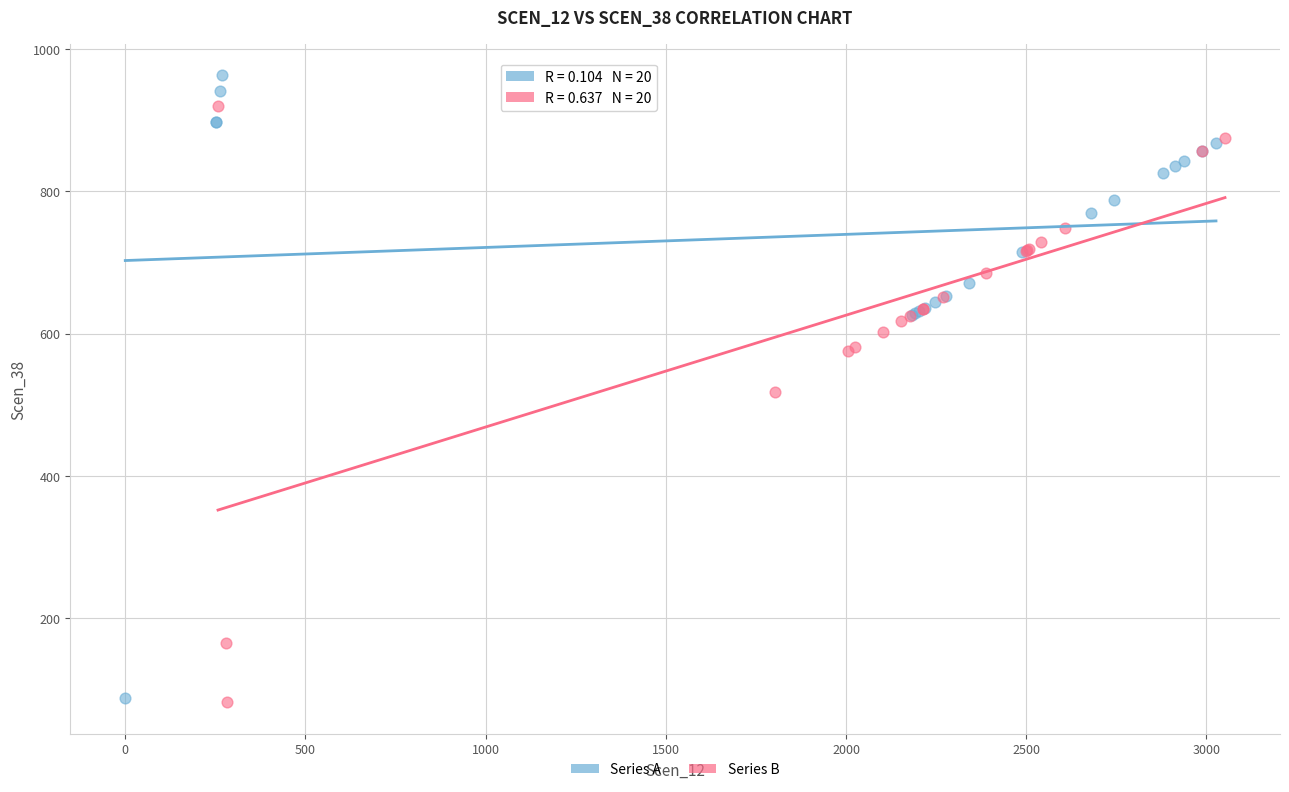

Which series reaches the maximum Y coordinate?

Series A